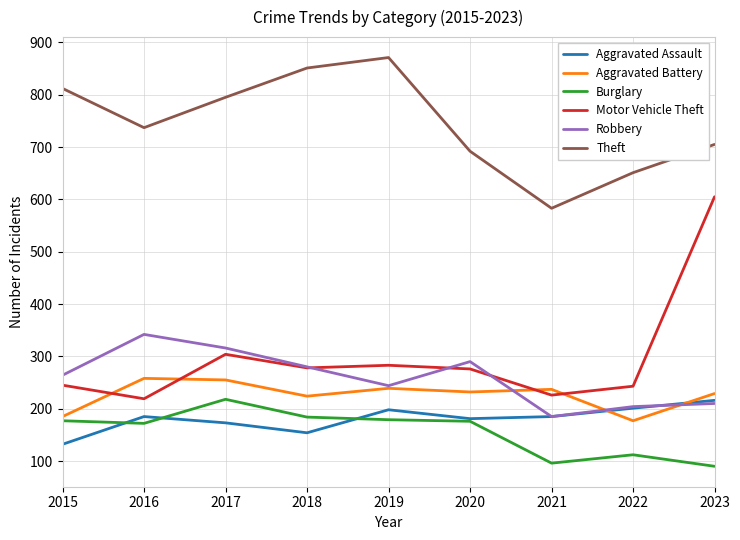

What is the spread (max minus min) of values at 2015?

680